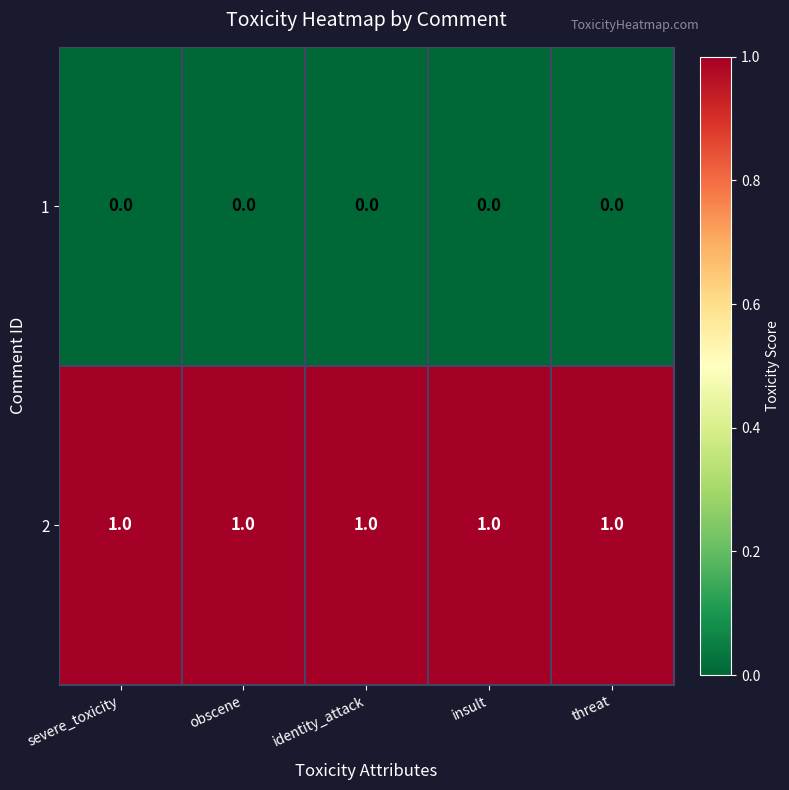

True or false: 1 has a value of 0 at severe_toxicity.

True